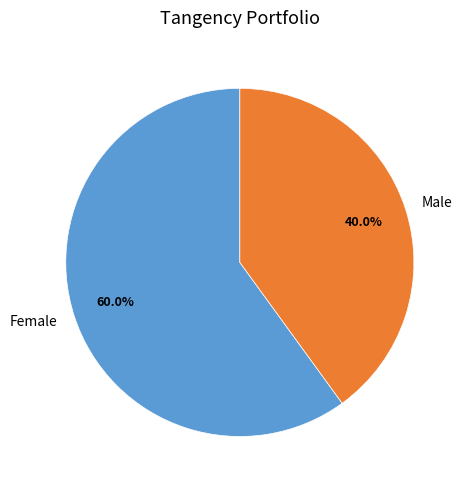

Which has a higher value, Male or Female?

Female